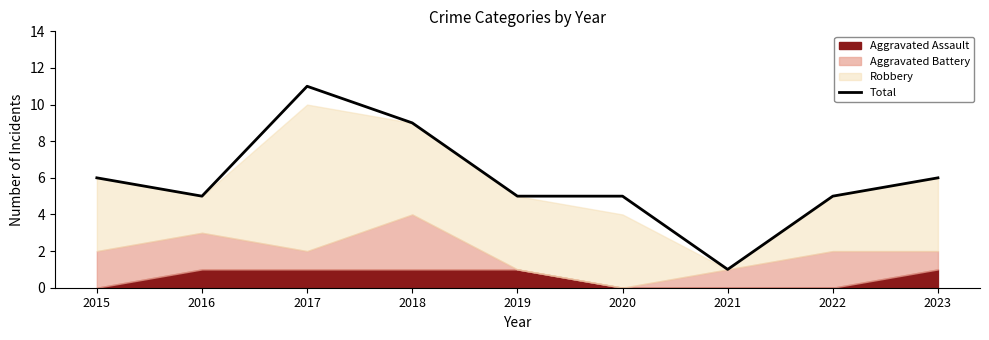

The chart shows a value of 16 at 2017. True or false?

False